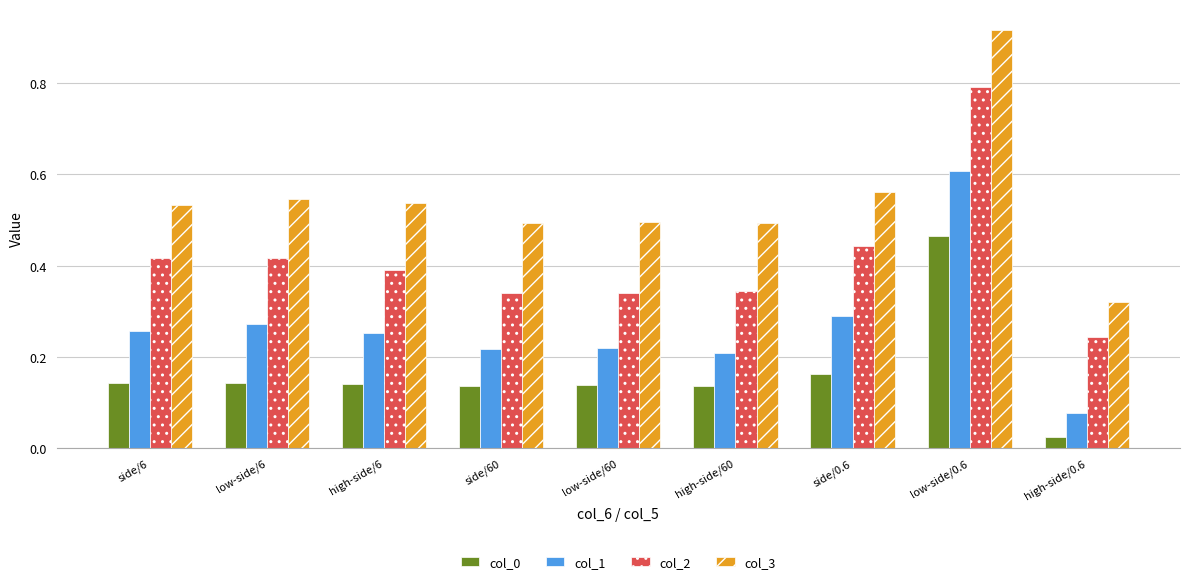

Which category has the highest value across all series?

low-side/0.6